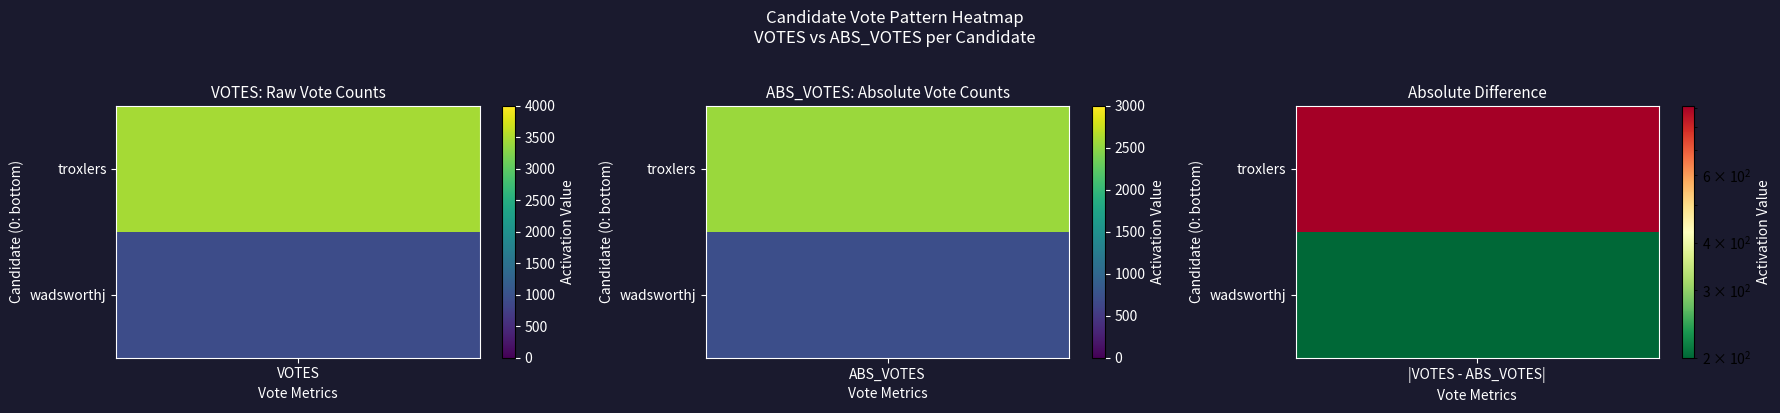

What is the difference between the wadsworthj values at 0 and 1?

200